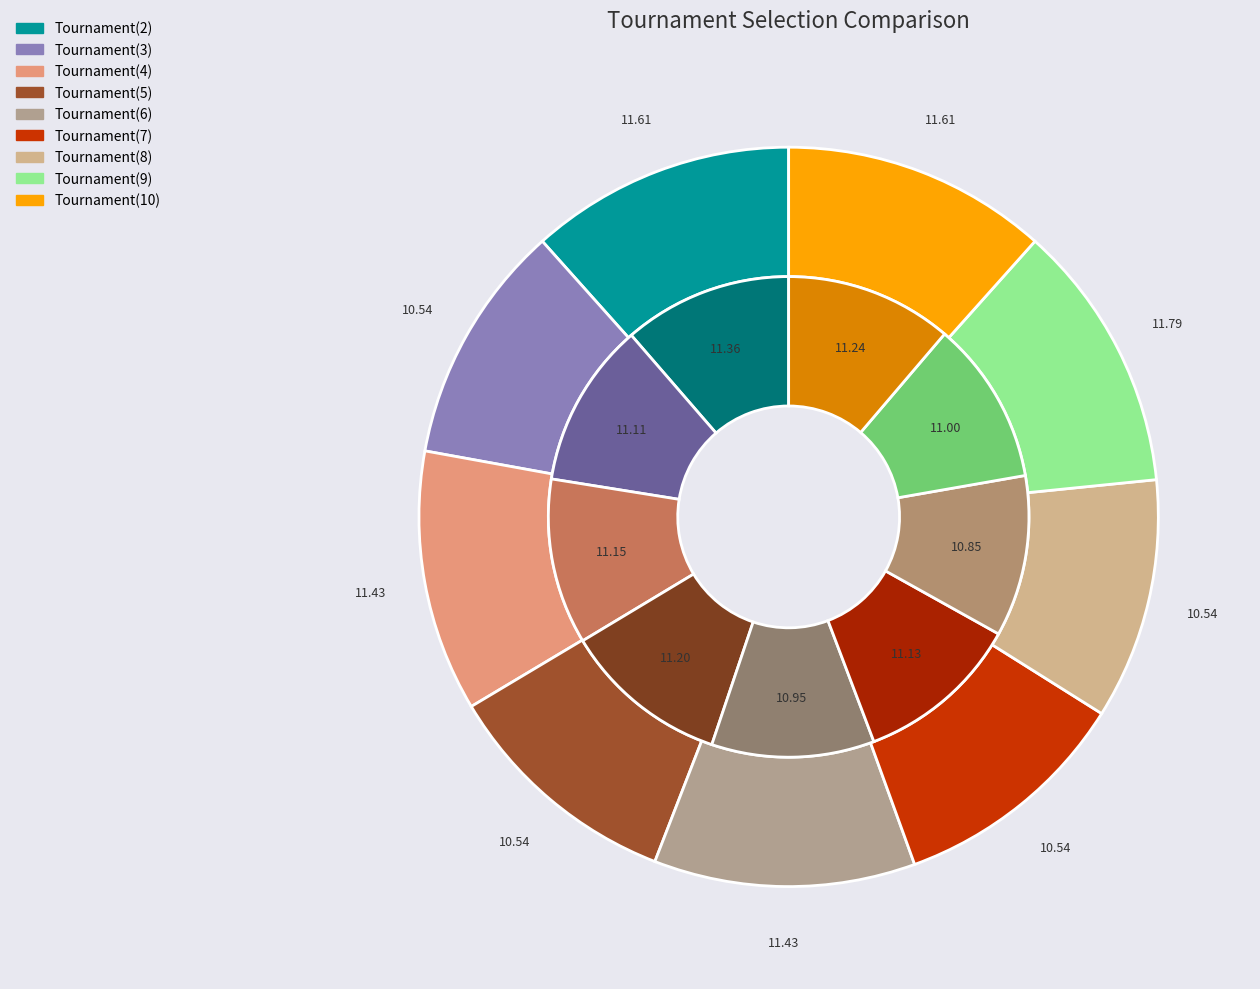

To the nearest percent, what portion does values_best represent?

12%